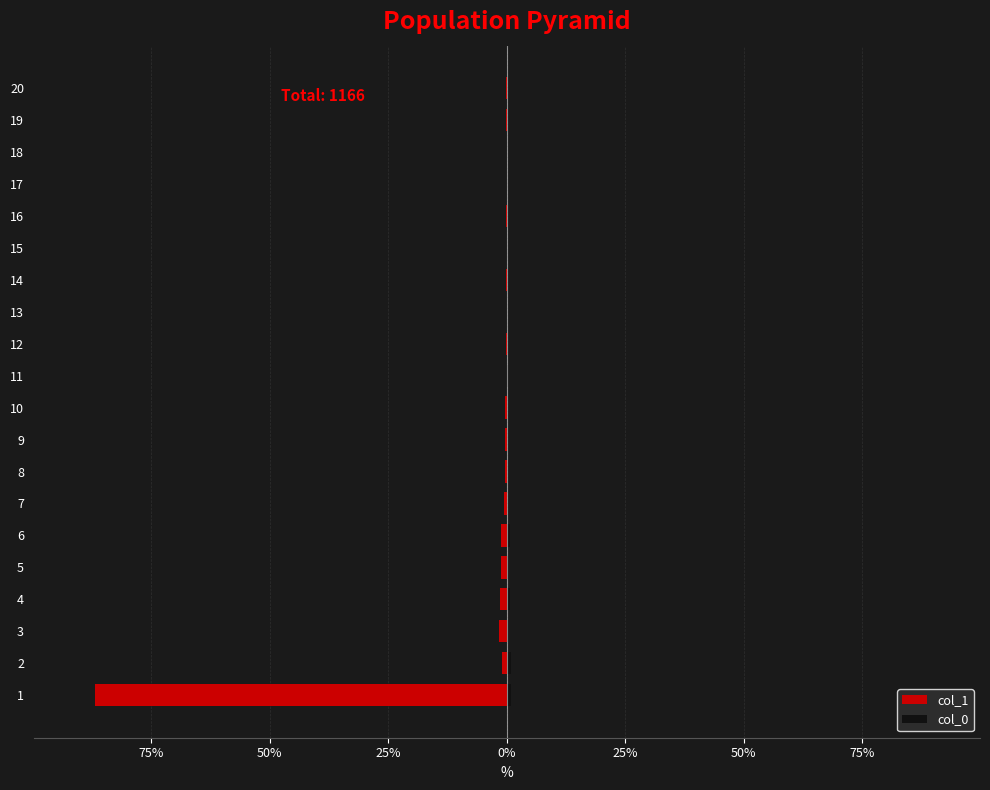

The value of col_0 at 12 is -0.4. True or false?

False